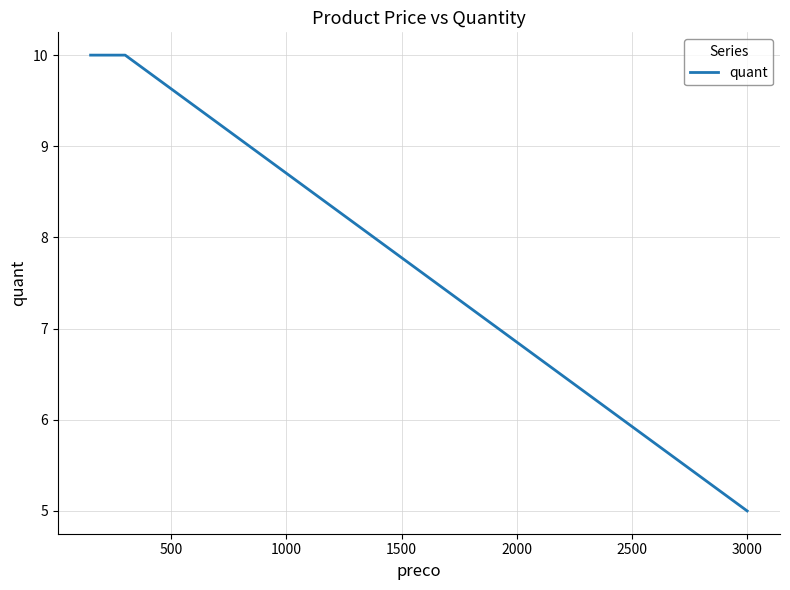

What is the maximum value shown in the chart?

10